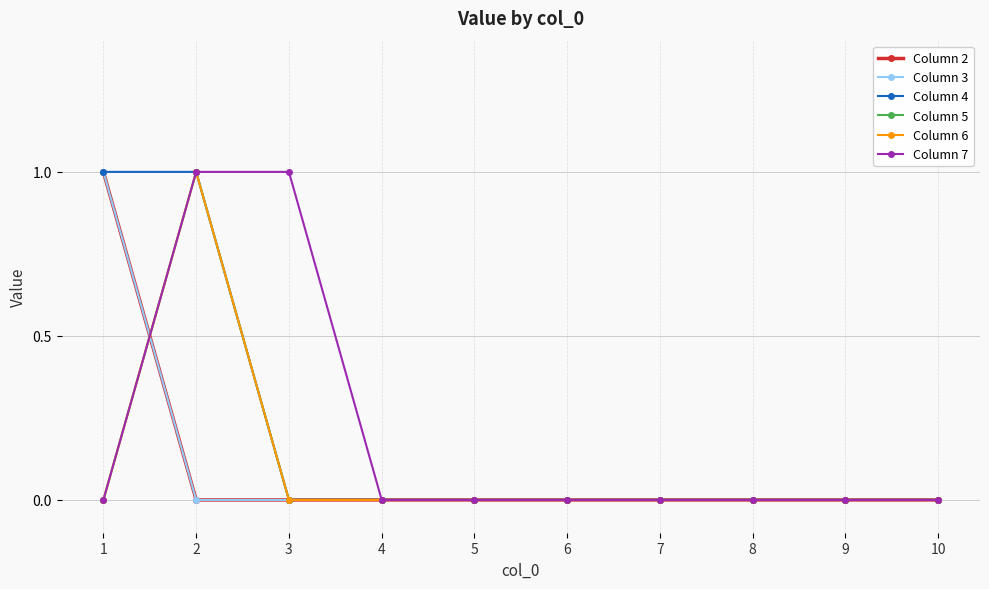

Does the chart have visible grid lines?

Yes